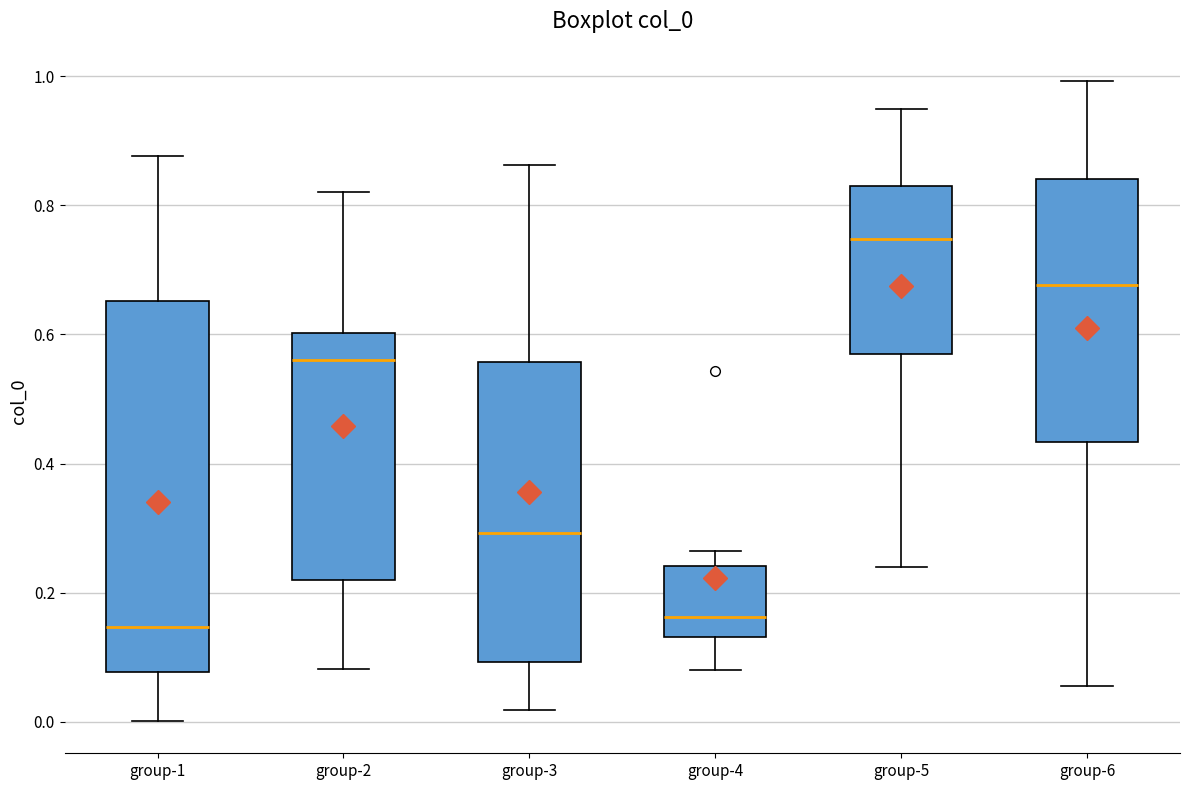

Comparing the boxes themselves (not the whiskers), which one is the tallest?

group-1